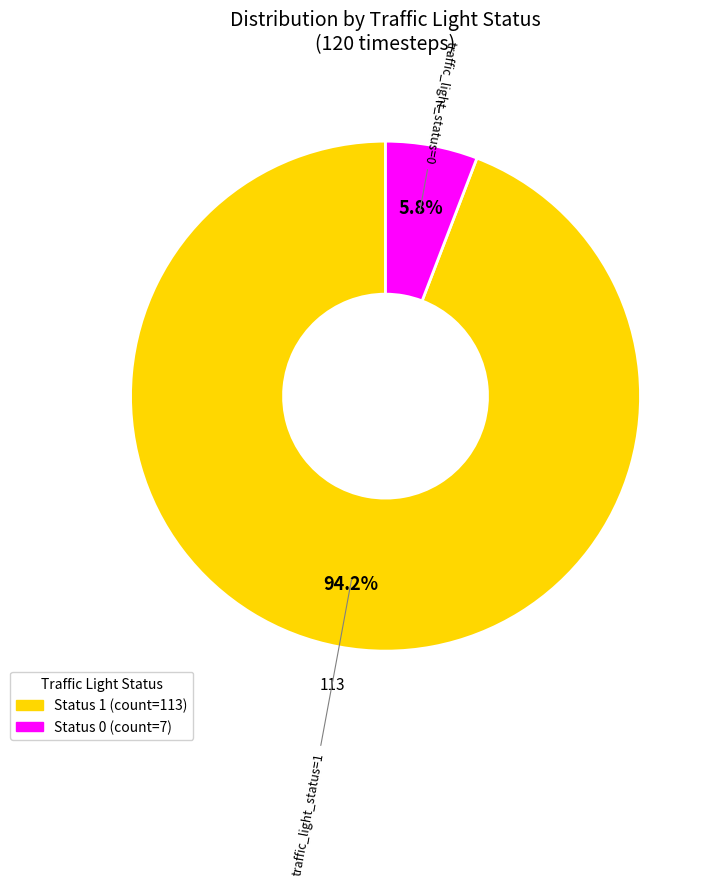

Does any single category account for the majority?

Yes